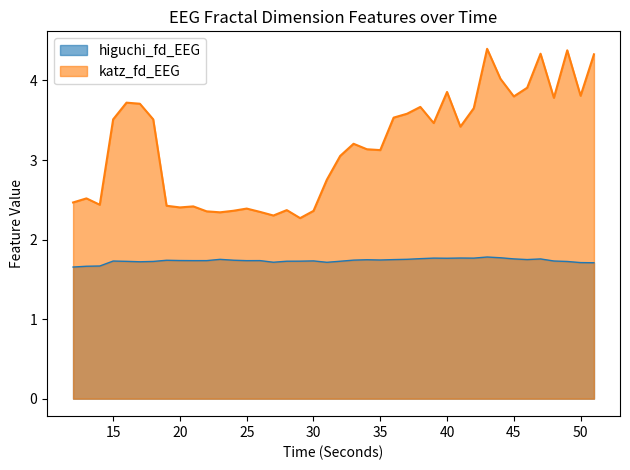

What is the average value of the higuchi_fd_EEG series?

1.7